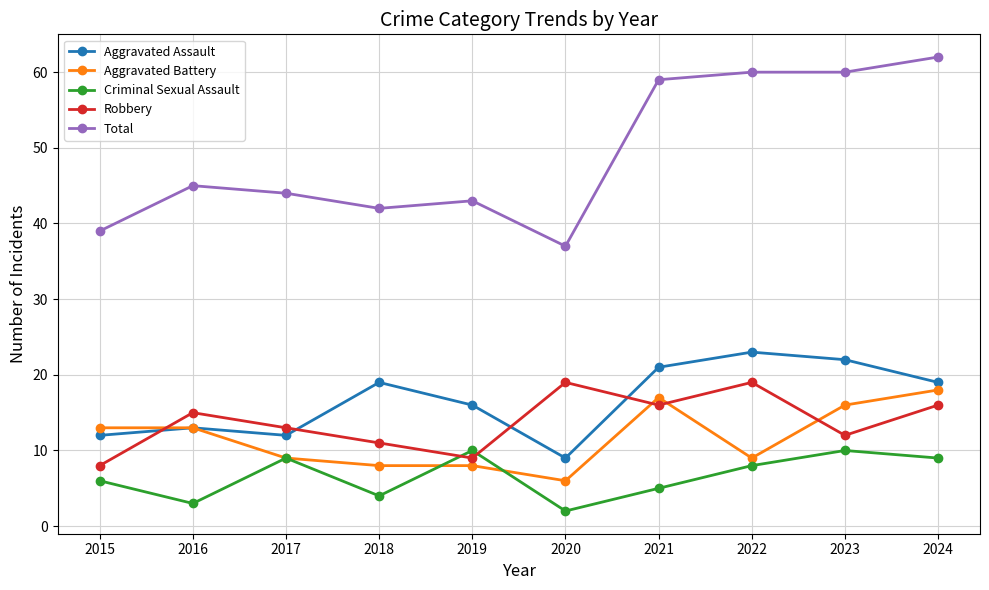

What are all the series names shown in the legend?

Aggravated Assault, Aggravated Battery, Criminal Sexual Assault, Robbery, Total